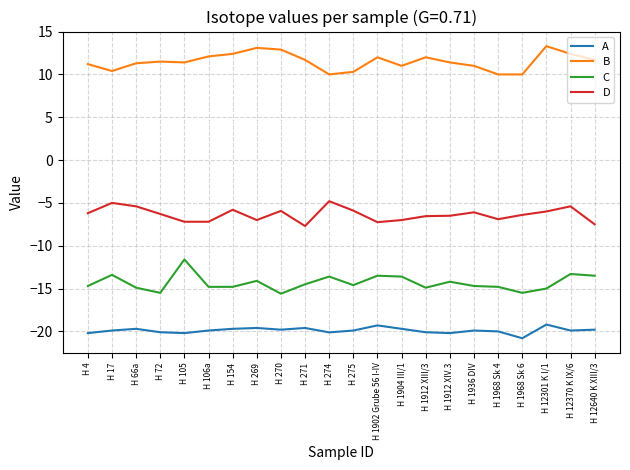

Between H 4 and H 269, which series saw the biggest shift?

B